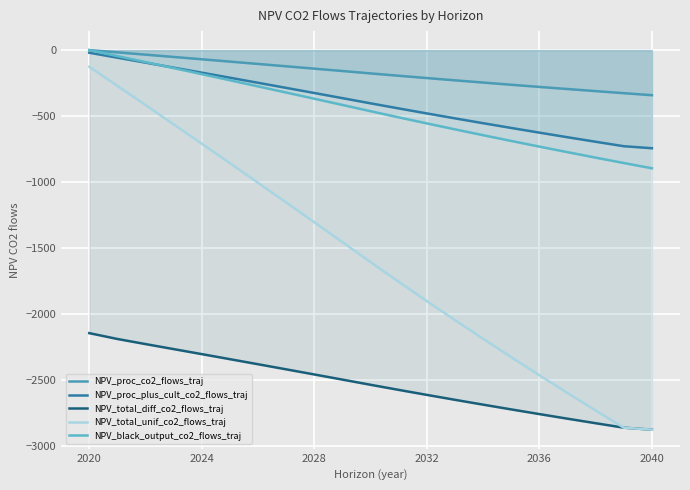

What is the difference between the second highest and second lowest values in the NPV_proc_co2_flows_traj series?

308.9